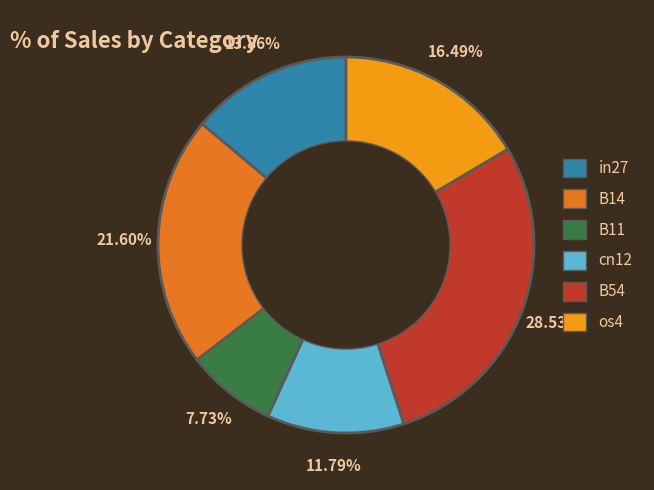

To the nearest percent, what is the average slice percentage?

17%